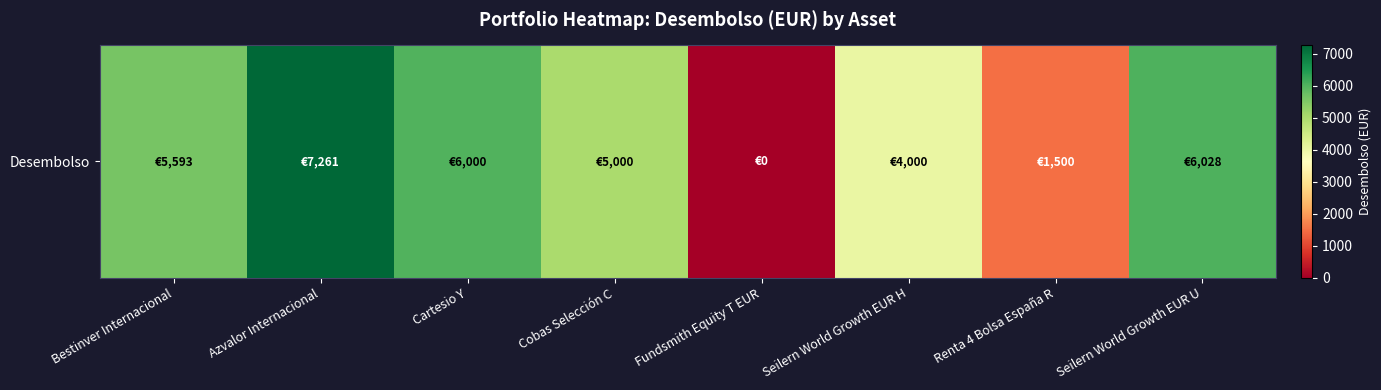

Reading left to right, extract all data points from this chart.

5593.0	7260.8	6000.0	5000.0	0.0	3999.5	1500.0	6028.2